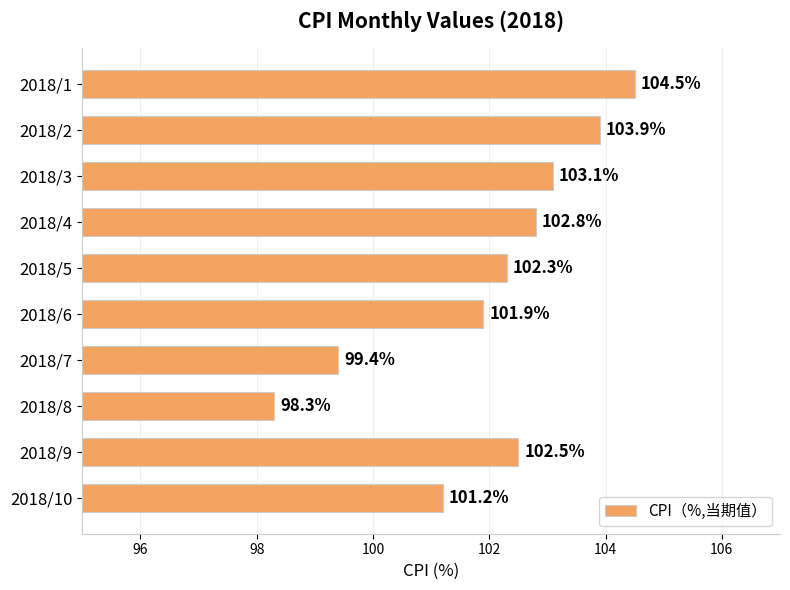

What is the average value?

102.0